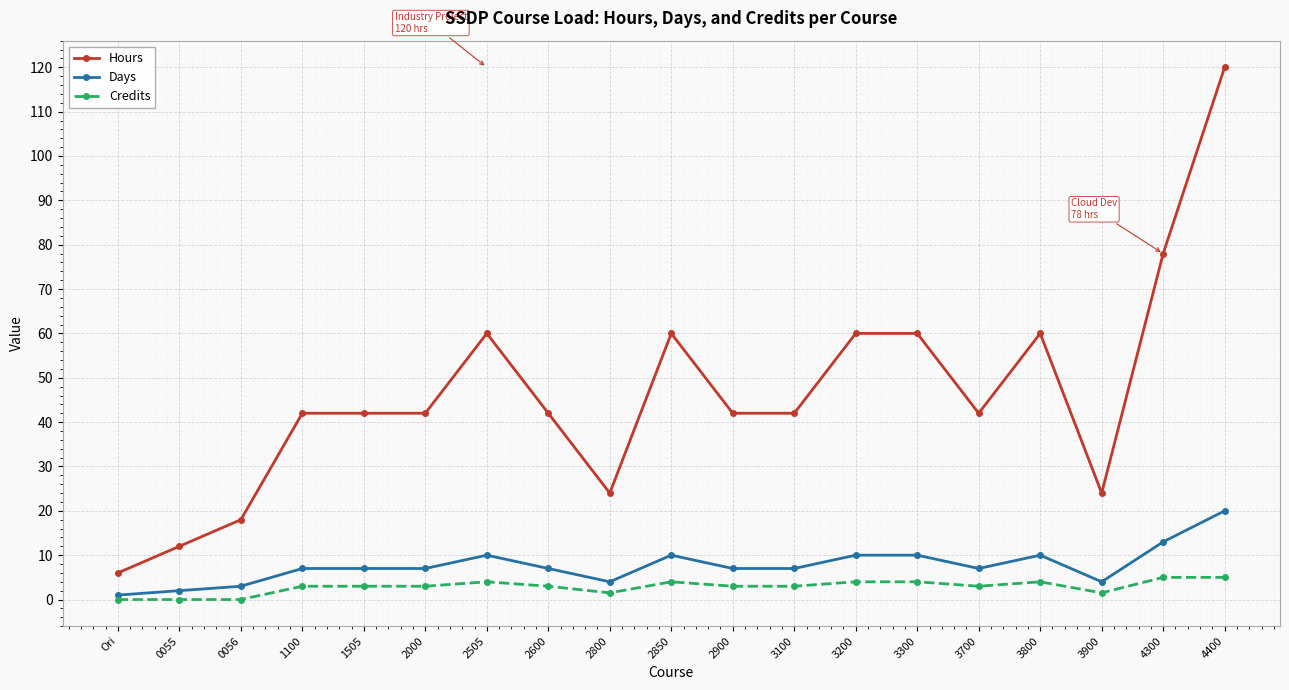

Which series has the widest spread of values?

Hours